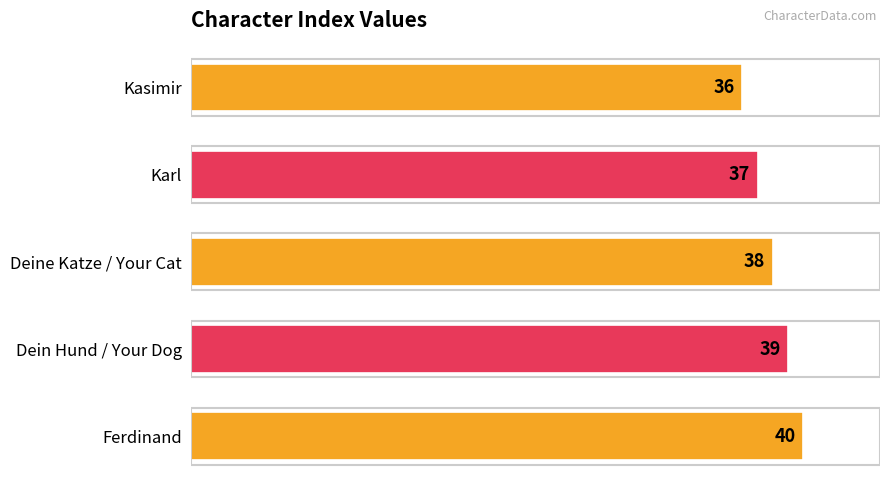

At which category does the chart reach its peak across all series?

Ferdinand